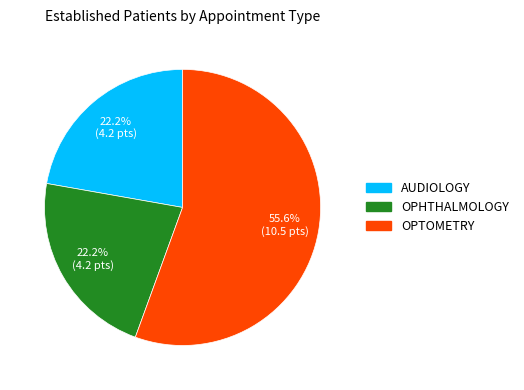

To the nearest percent, what is the combined percentage of OPHTHALMOLOGY and OPTOMETRY?

78%